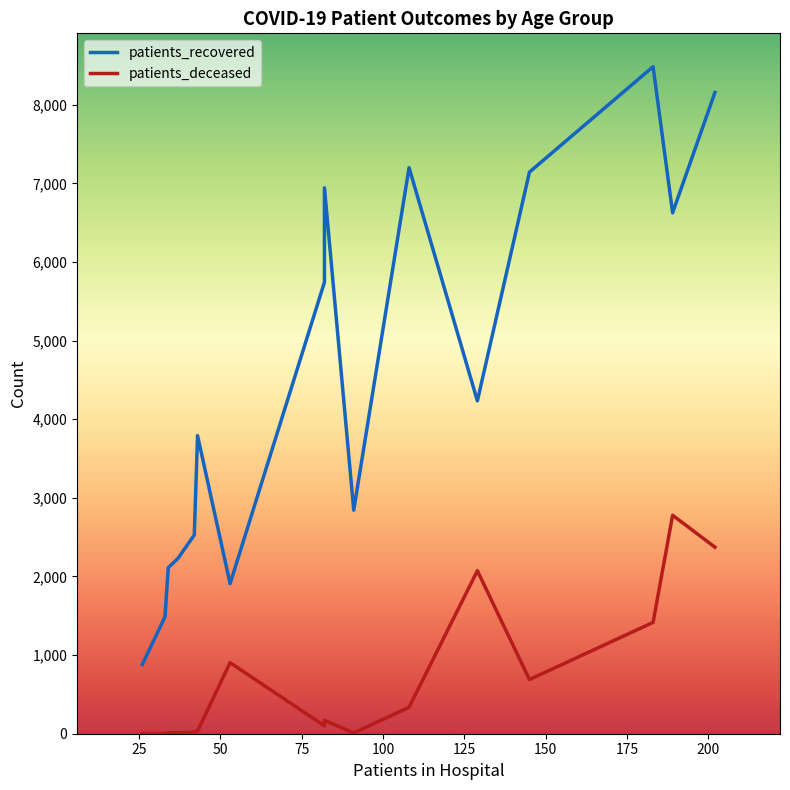

Which series has the largest range (max minus min)?

patients_recovered